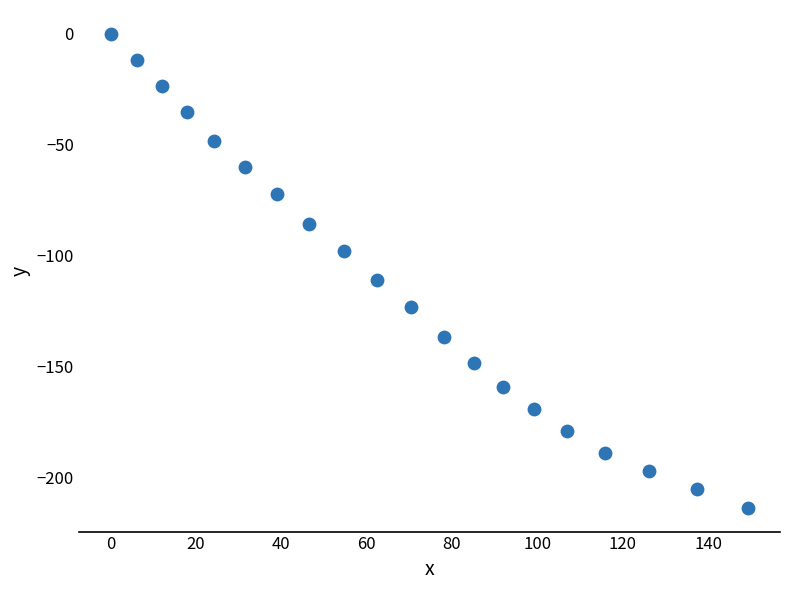

What Y value in the scatter plot is closest to -106?

-111.2